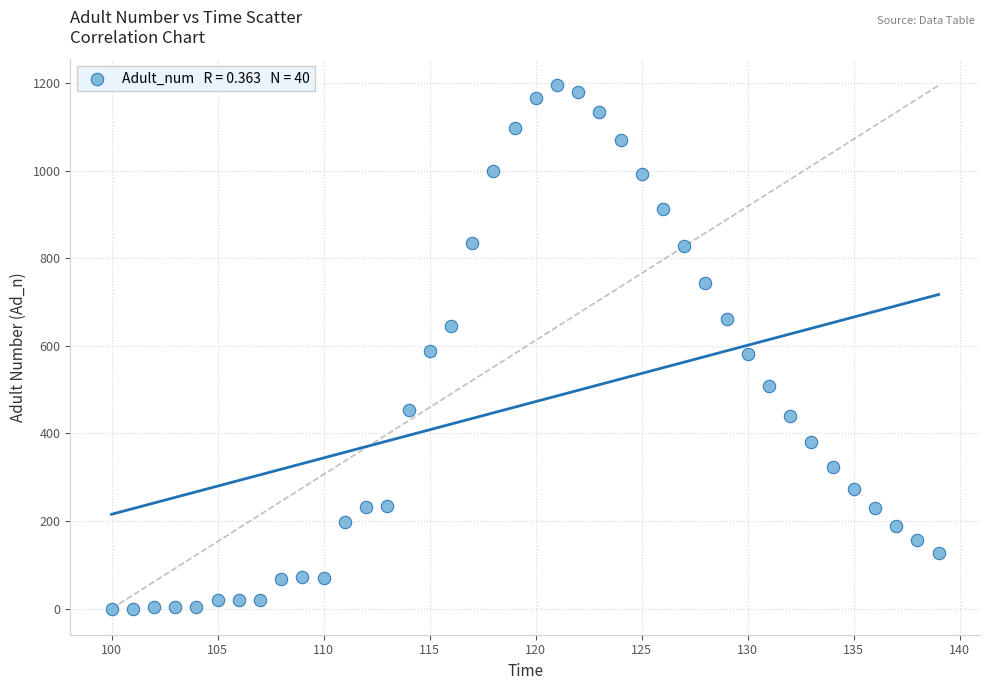

What is the range of Y values (max minus min)?

1194.4